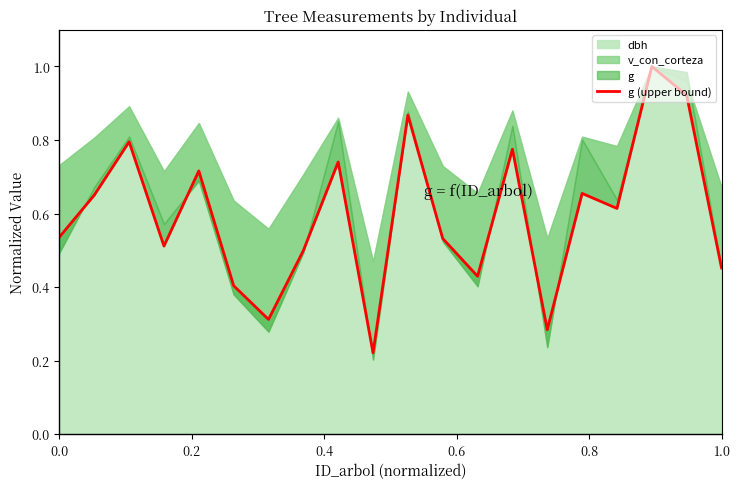

Is it true that the value at 18 is 0.6?

False